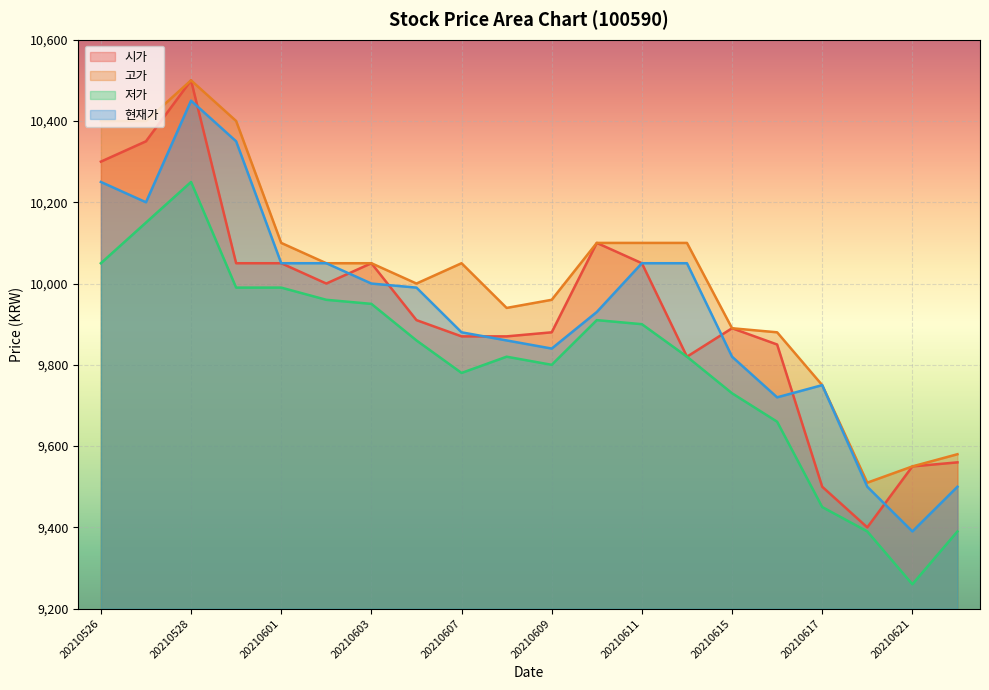

How many data points in 시가 are less than 9910?

10